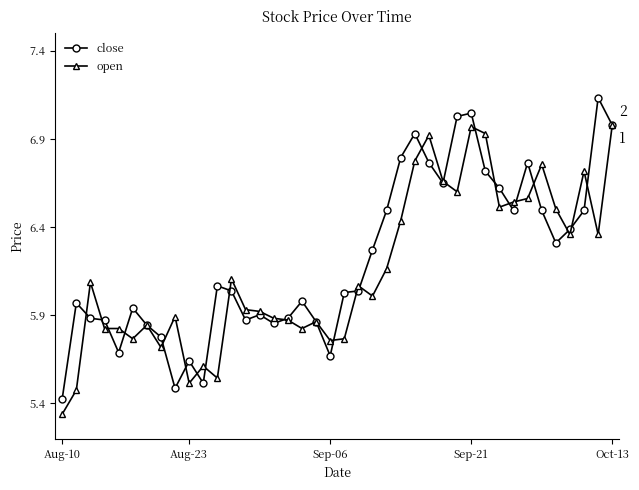

At how many categories does at least one series exceed 5?

40